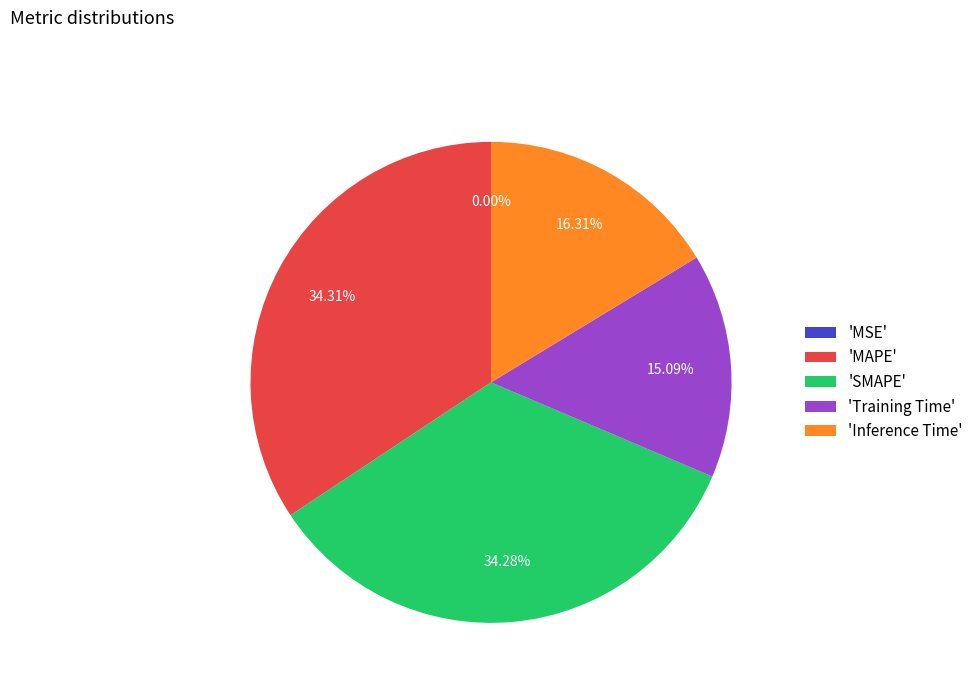

Does 'Inference Time' account for over 50% of the chart?

No